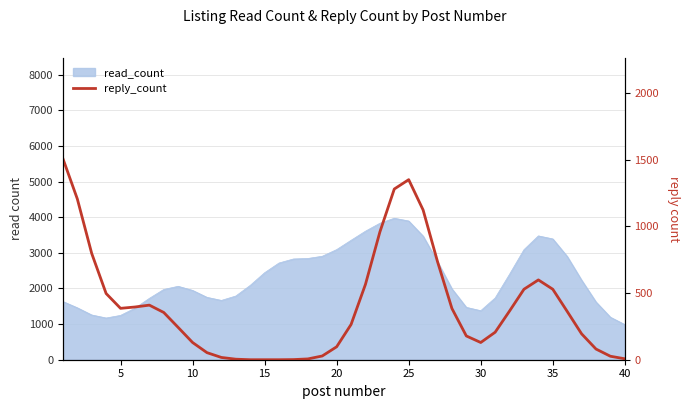

Reading left to right, list all the values displayed in this chart.

1507	1205	796	496	385	395	409	354	242	129	53	17	4	0	0	0	1	6	28	97	264	565	957	1279	1349	1122	735	384	178	129	206	365	528	598	528	362	194	80	26	7